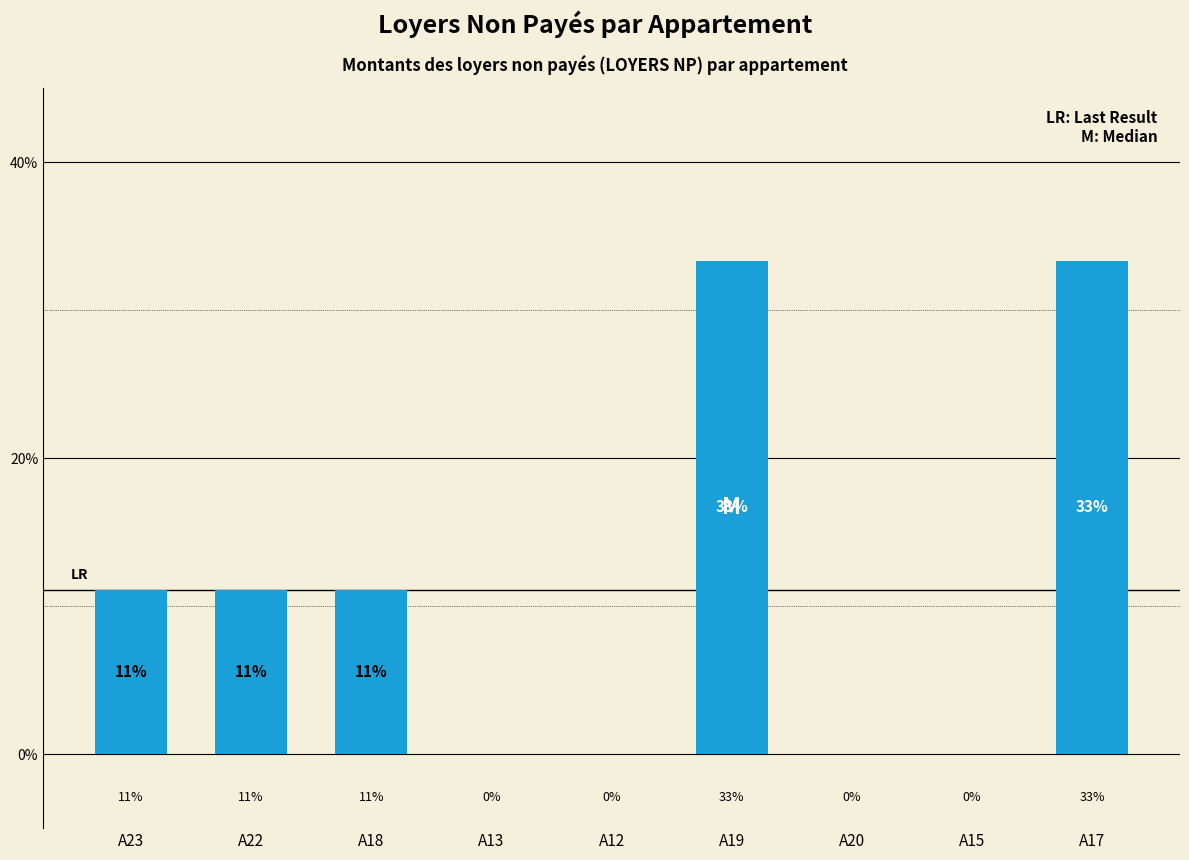

True or false: the data shows 44.4 at A17.

False